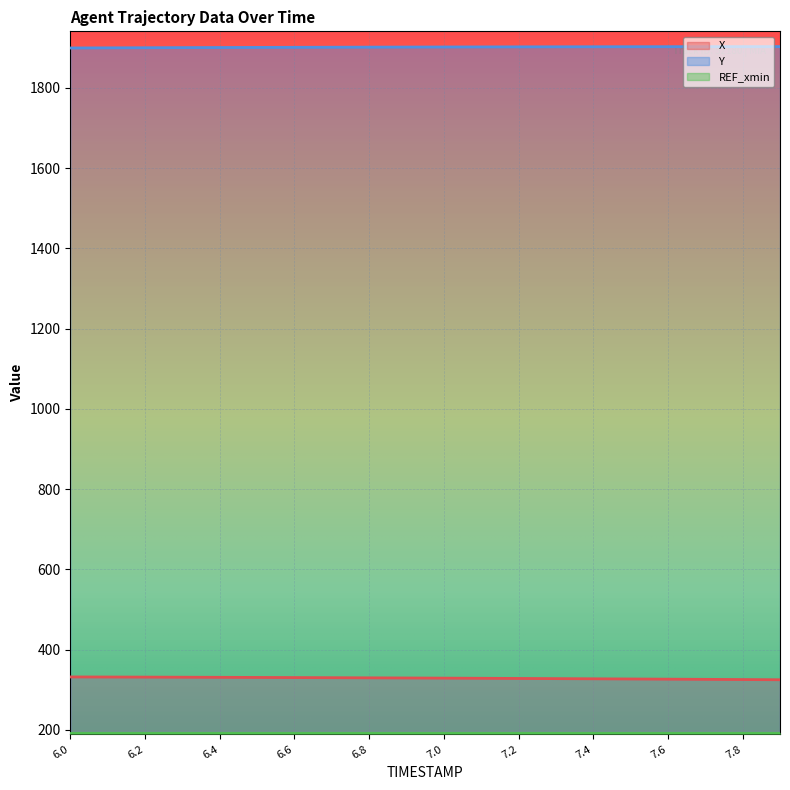

Which series changed the most between 6.0 and 7.5?

X